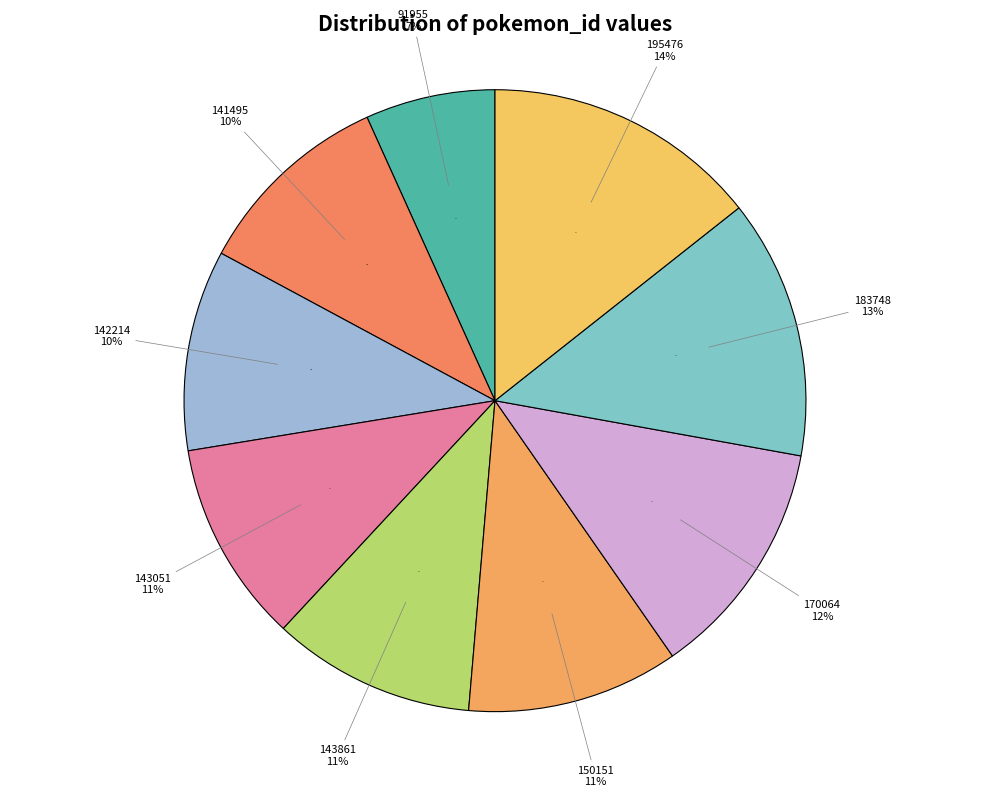

The 141495 slice represents 10% of the pie. True or false?

True